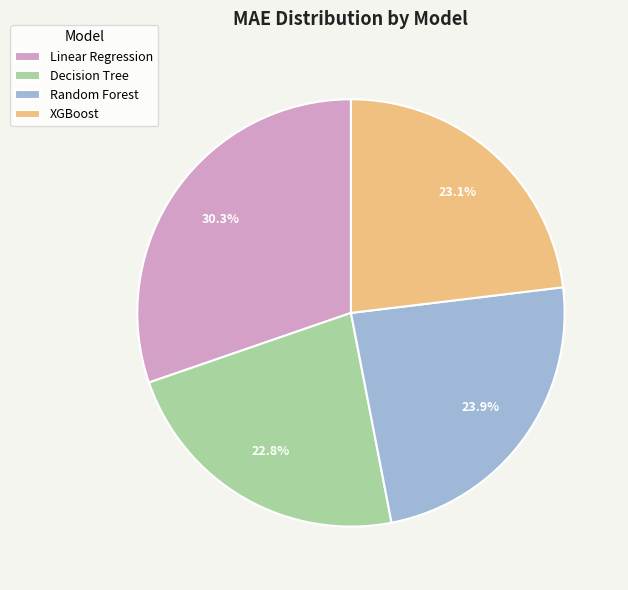

How many segments does this pie chart have?

4